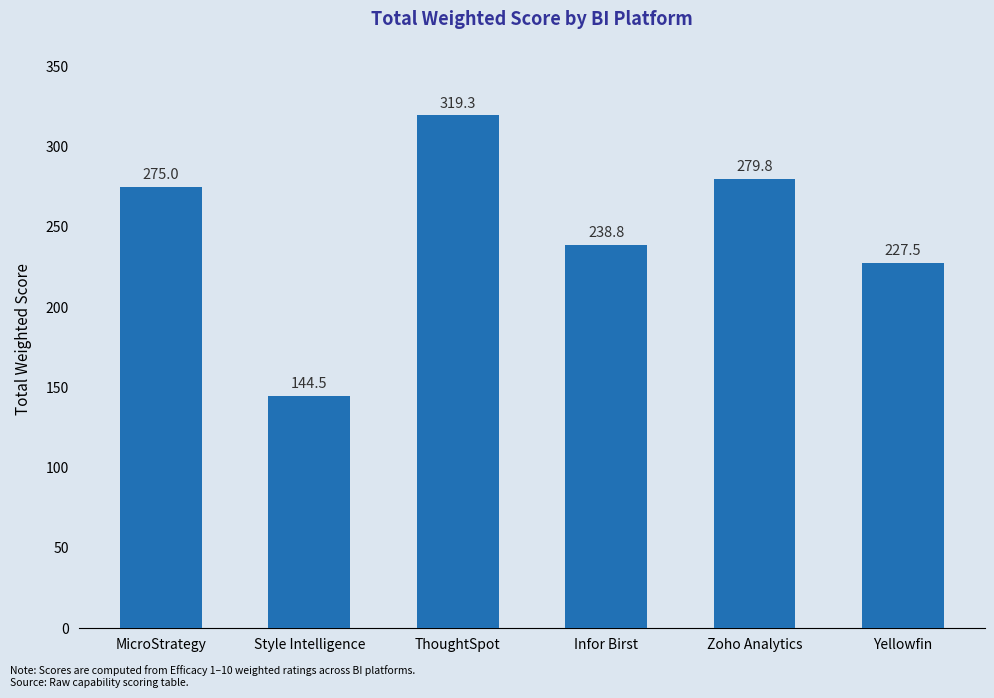

What is the label of the 5th bar from the right?

Style Intelligence